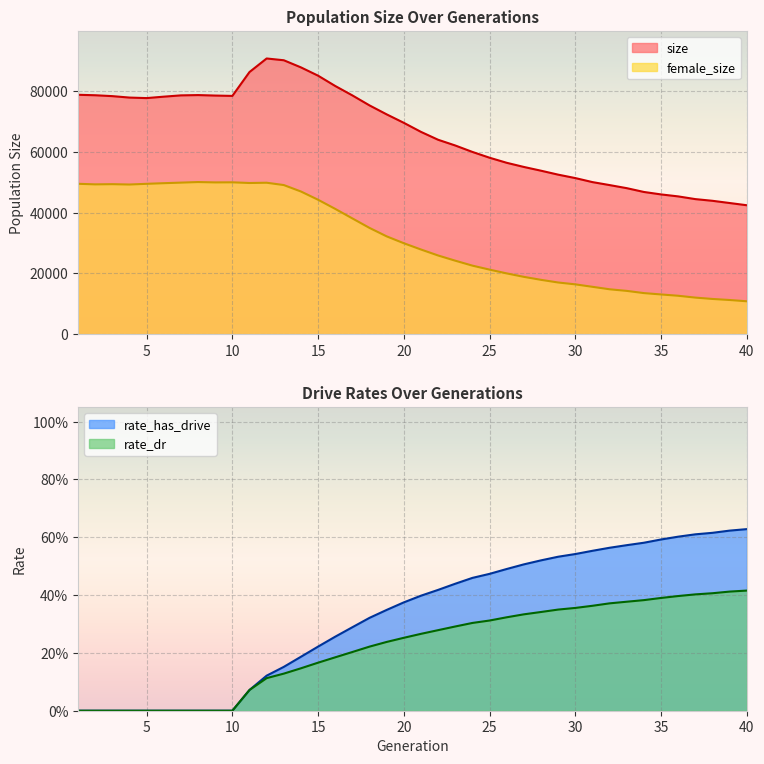

What is the value of the size point at the 36th from the left?

45323.0